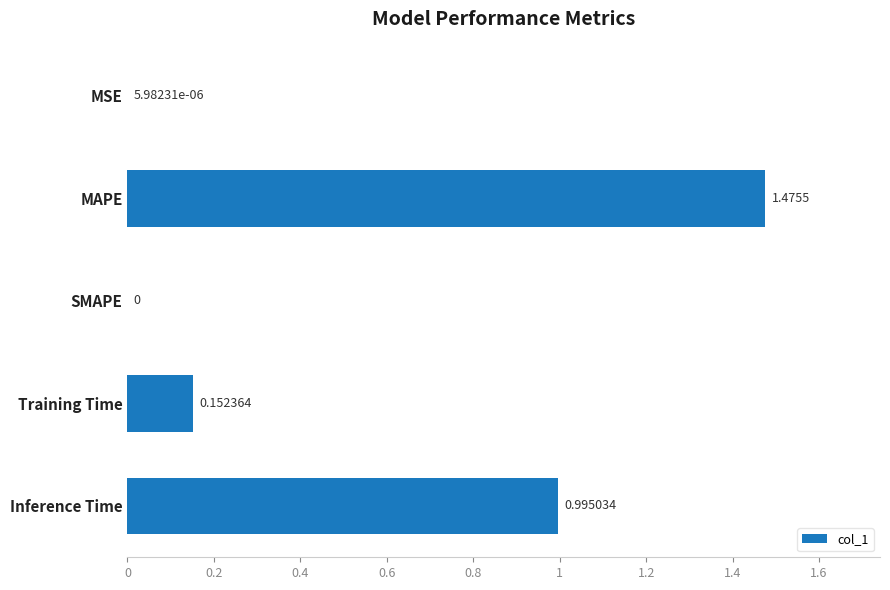

What is the sum of all values?

2.6